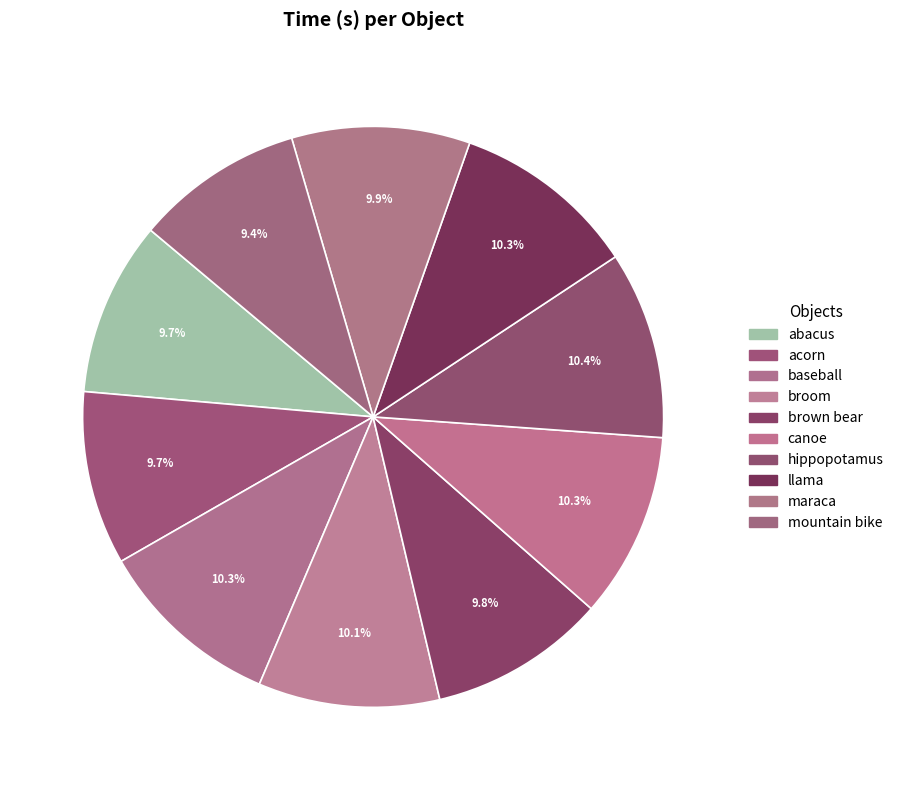

How many segments does this pie chart have?

10